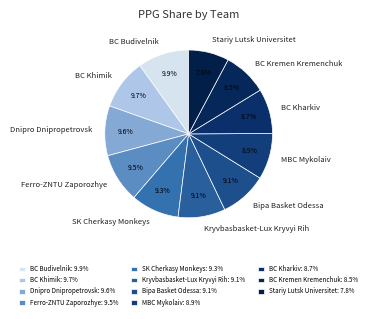

To the nearest percent, what is the combined percentage of BC Kremen Kremenchuk and BC Budivelnik?

18%